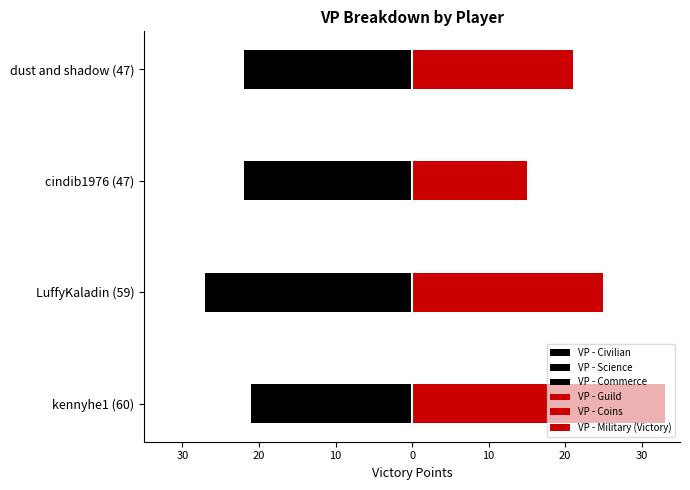

List the series in order of their peak value, lowest first.

VP - Civilian, VP - Science, VP - Commerce, VP - Coins, VP - Military (Victory), VP - Guild